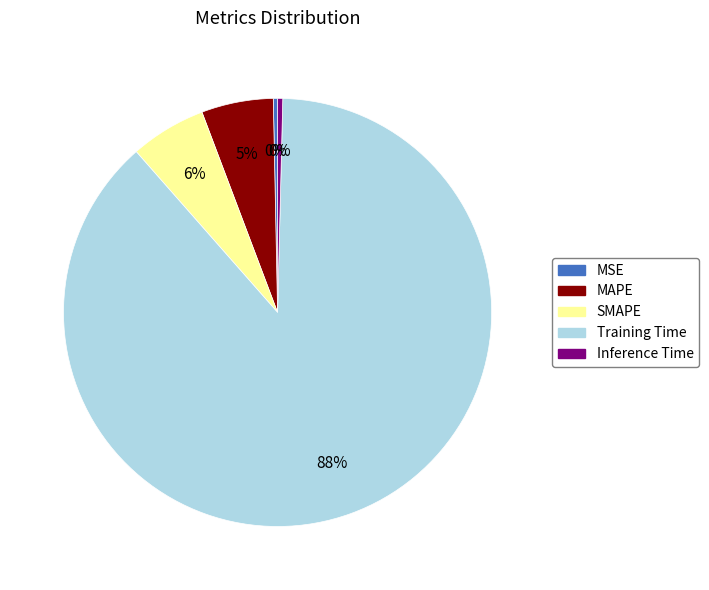

Does SMAPE represent more than half of the total?

No